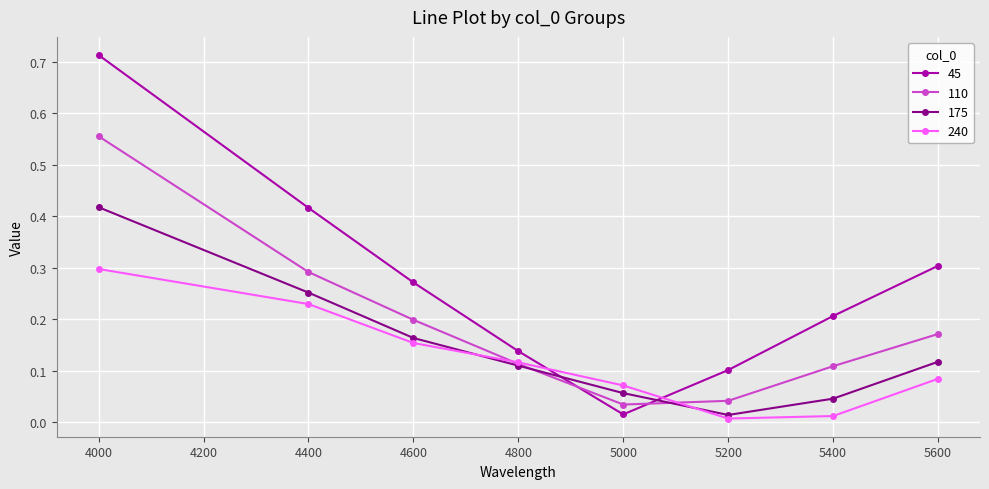

At which label does 110 reach its peak?

4000